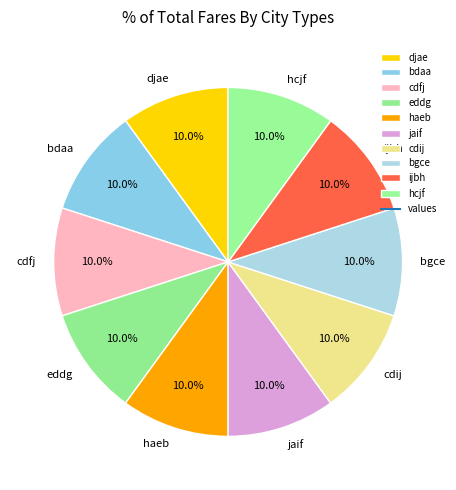

How many slices are in this pie chart?

10